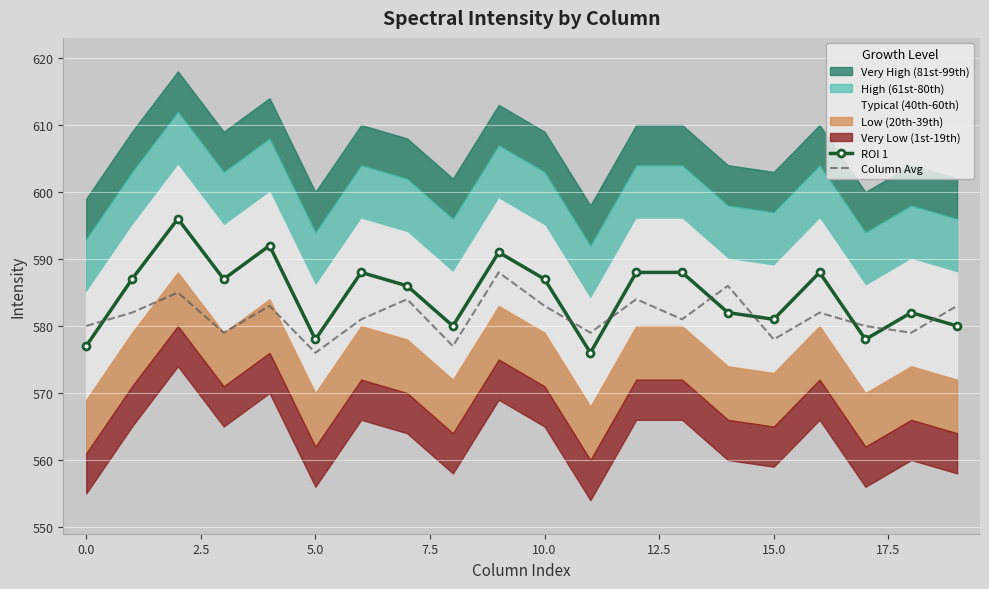

What is the minimum value shown in the chart?

576